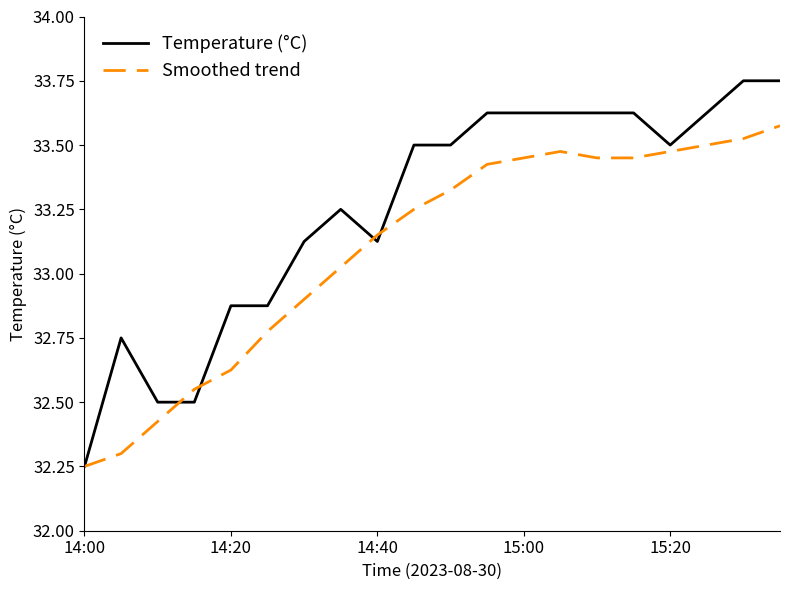

Rank the series by their average value, from highest to lowest.

Temperature (°C), Smoothed trend